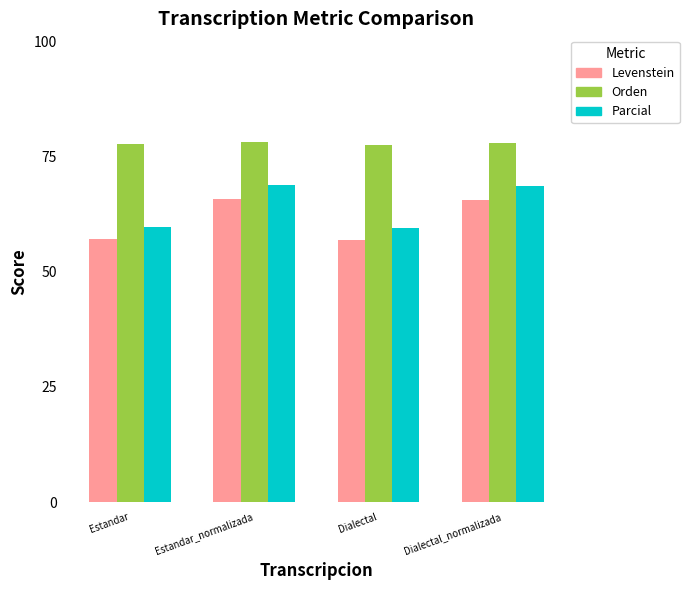

How many bars are there in total?

12